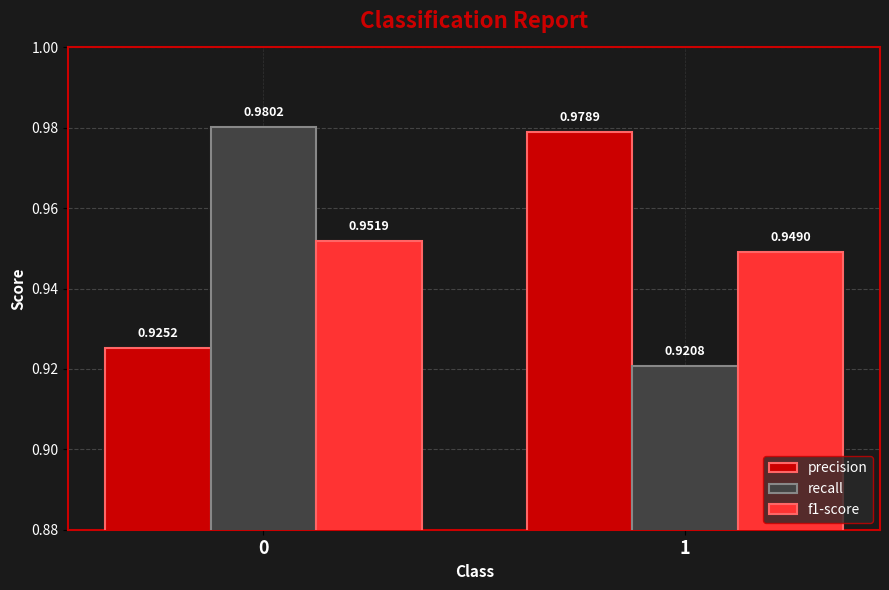

The f1-score series shows 0.6 at 0. True or false?

False